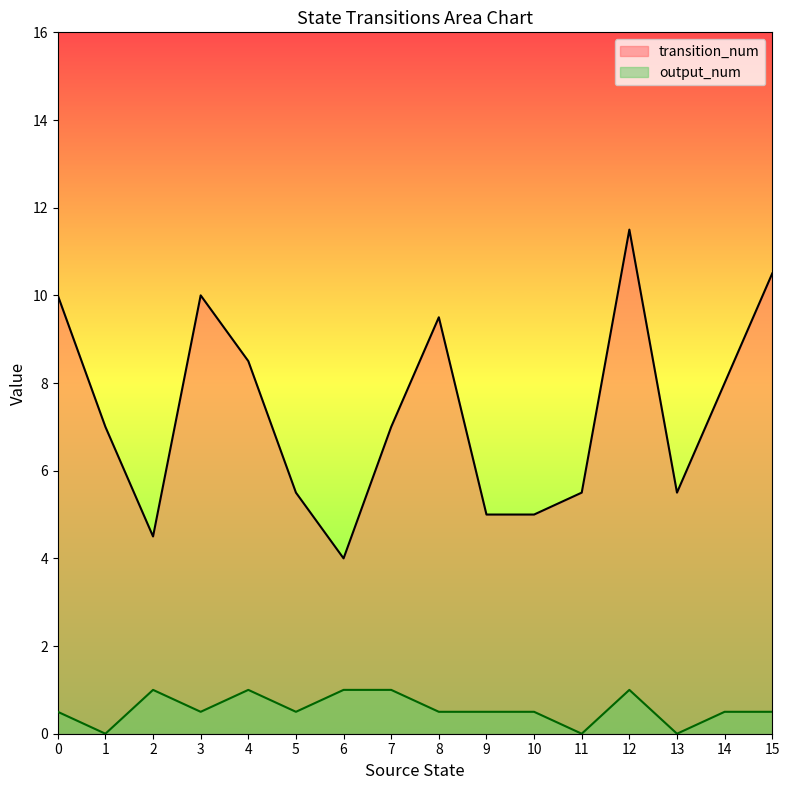

Which series changed the most between 3 and 6?

transition_num